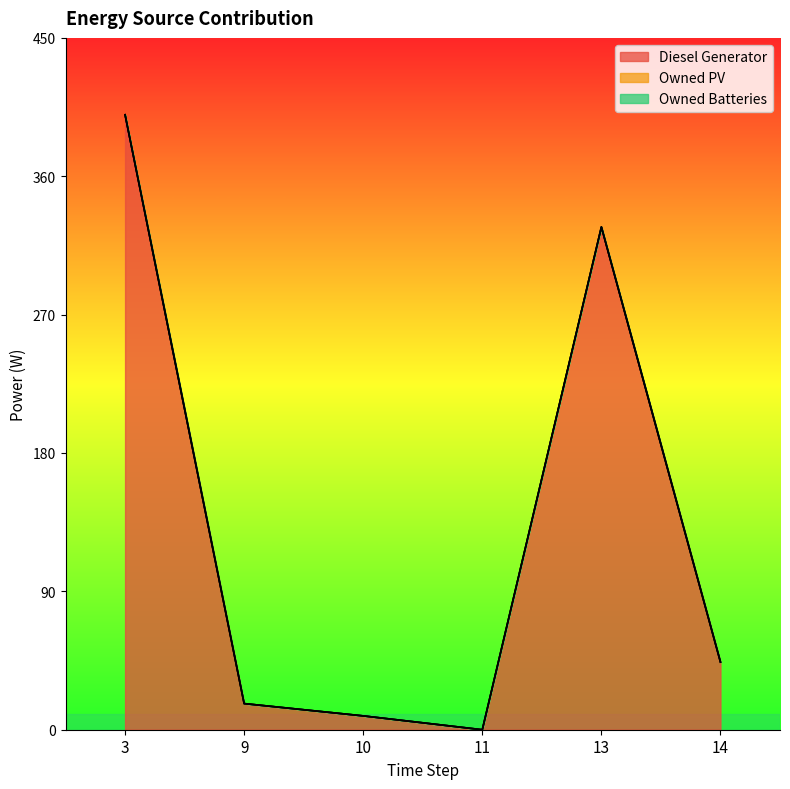

How many lines are shown in the chart?

3